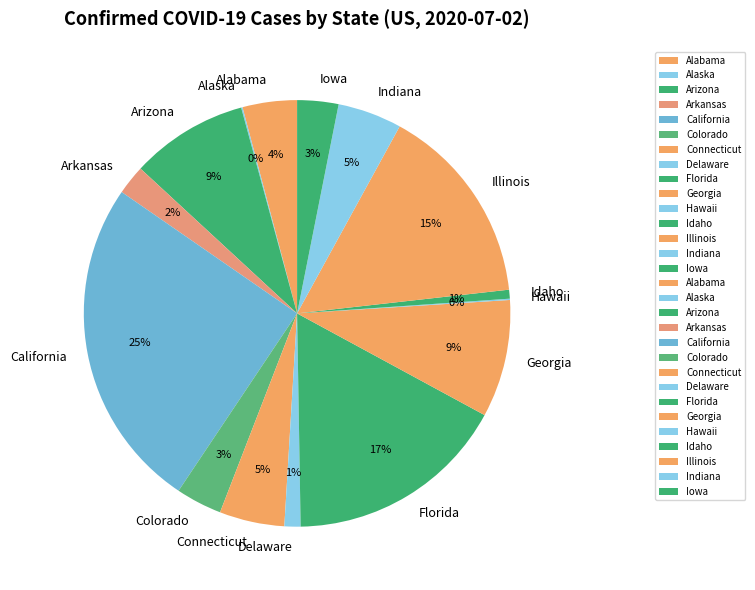

What percentage is the Illinois slice, to the nearest percent?

15%